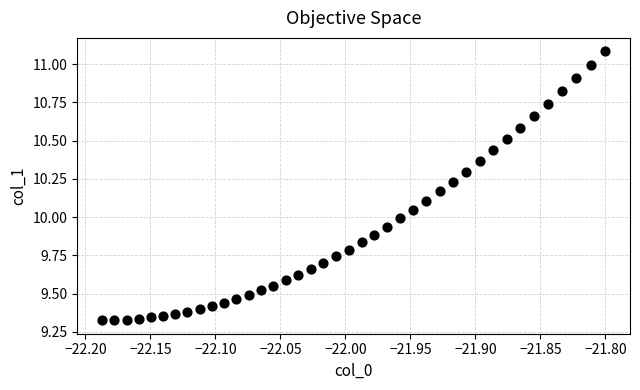

What is the range of X values (max minus min)?

0.4